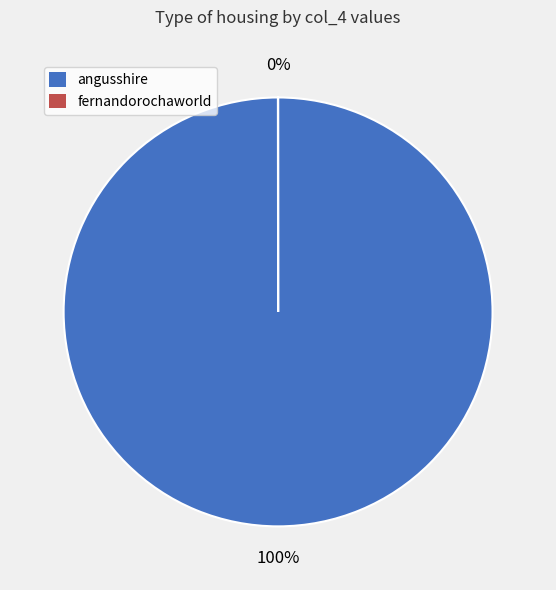

How many slices are in this pie chart?

2